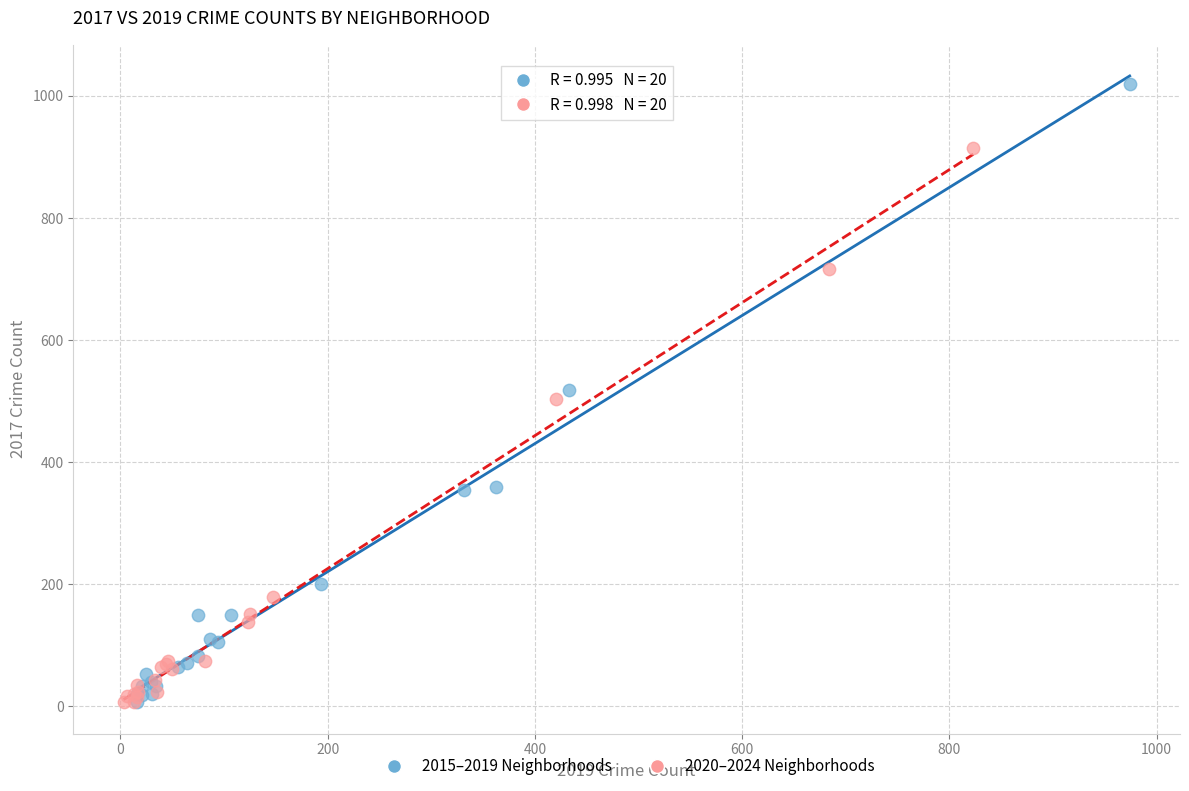

What are all the series names shown in the legend?

2015–2019 Neighborhoods, 2020–2024 Neighborhoods